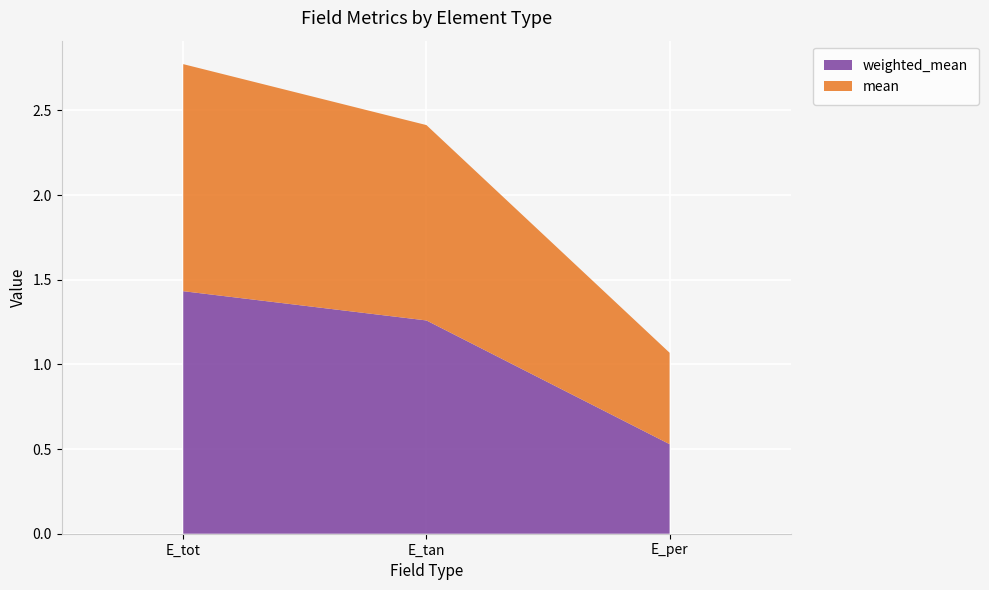

Reading left to right, list all the values displayed in this chart.

weighted_mean: E_tot=1.4	E_tan=1.3	E_per=0.5
mean: E_tot=1.3	E_tan=1.2	E_per=0.5